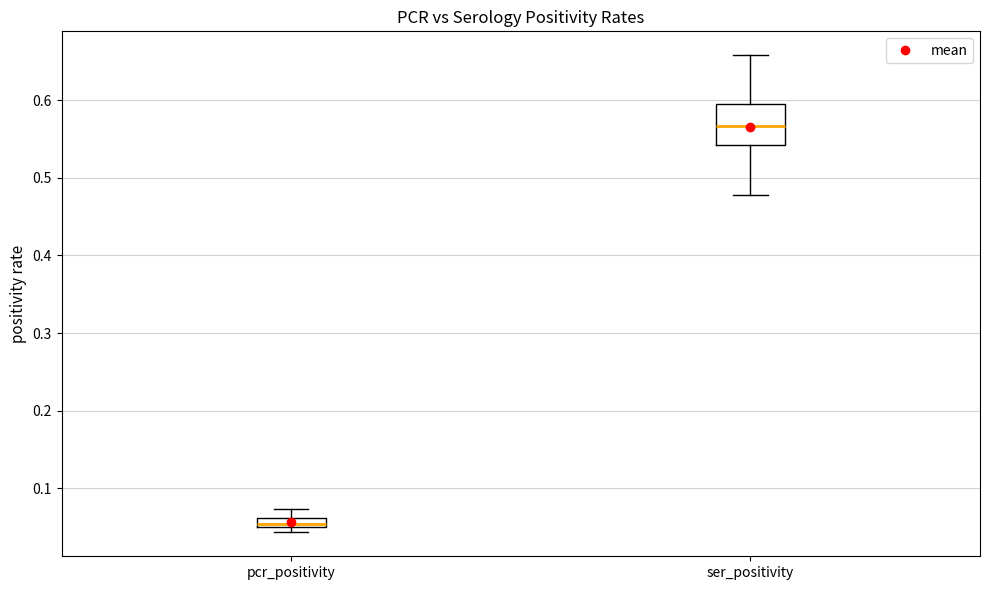

Which box's median line is the lowest?

pcr_positivity